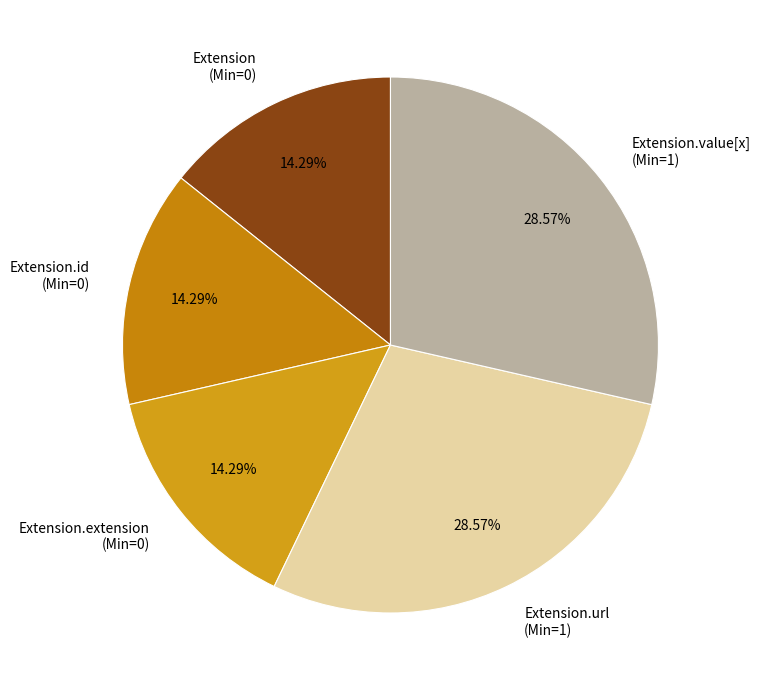

What percentage do Extension.extension and Extension.url together represent?

42.9%